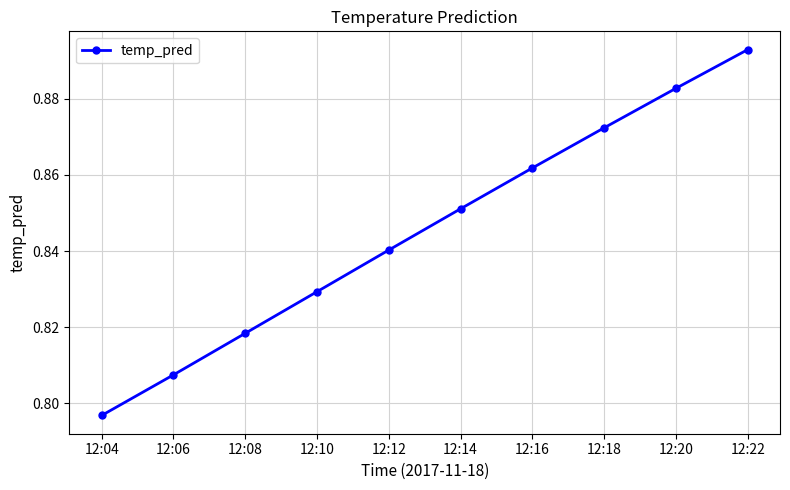

True or false: the data has more than 0 interior local peaks.

False